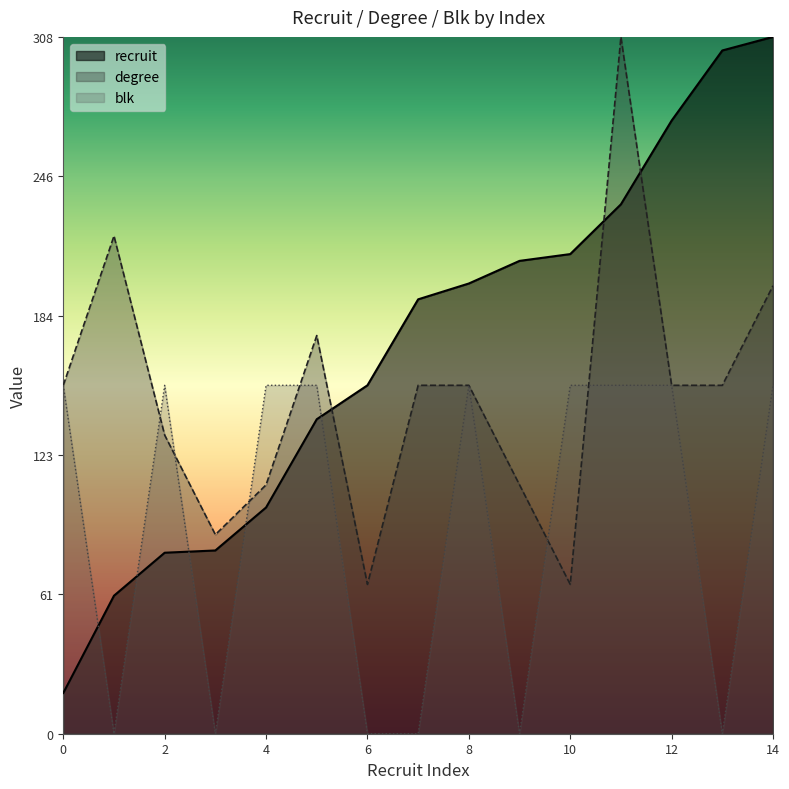

What is the difference between the maximum and minimum values in the blk series?

154.0